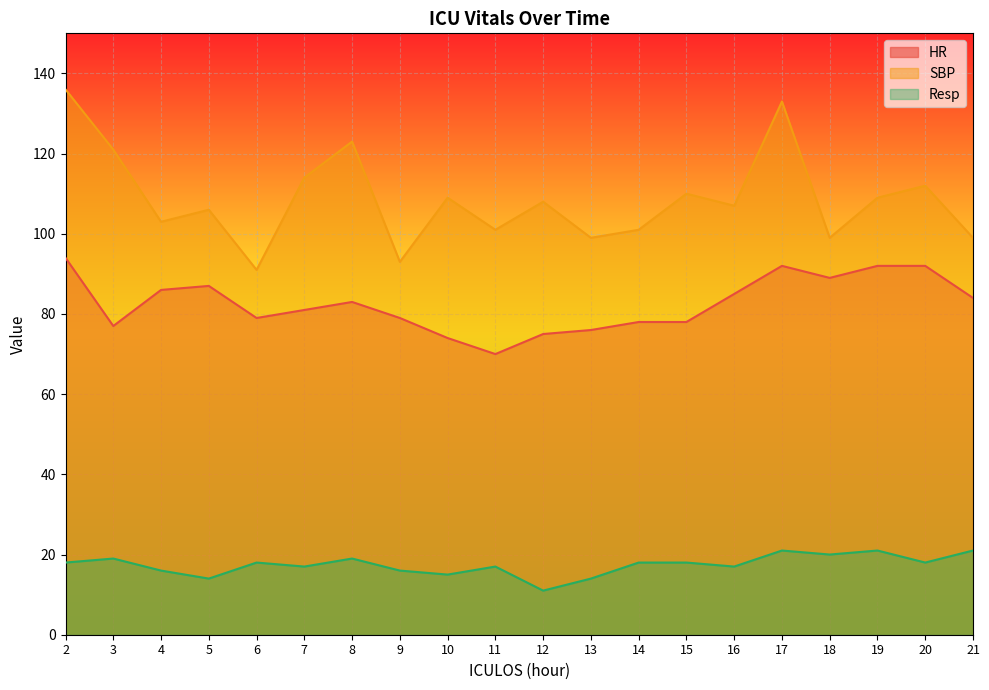

What is the average value of the SBP series?

109